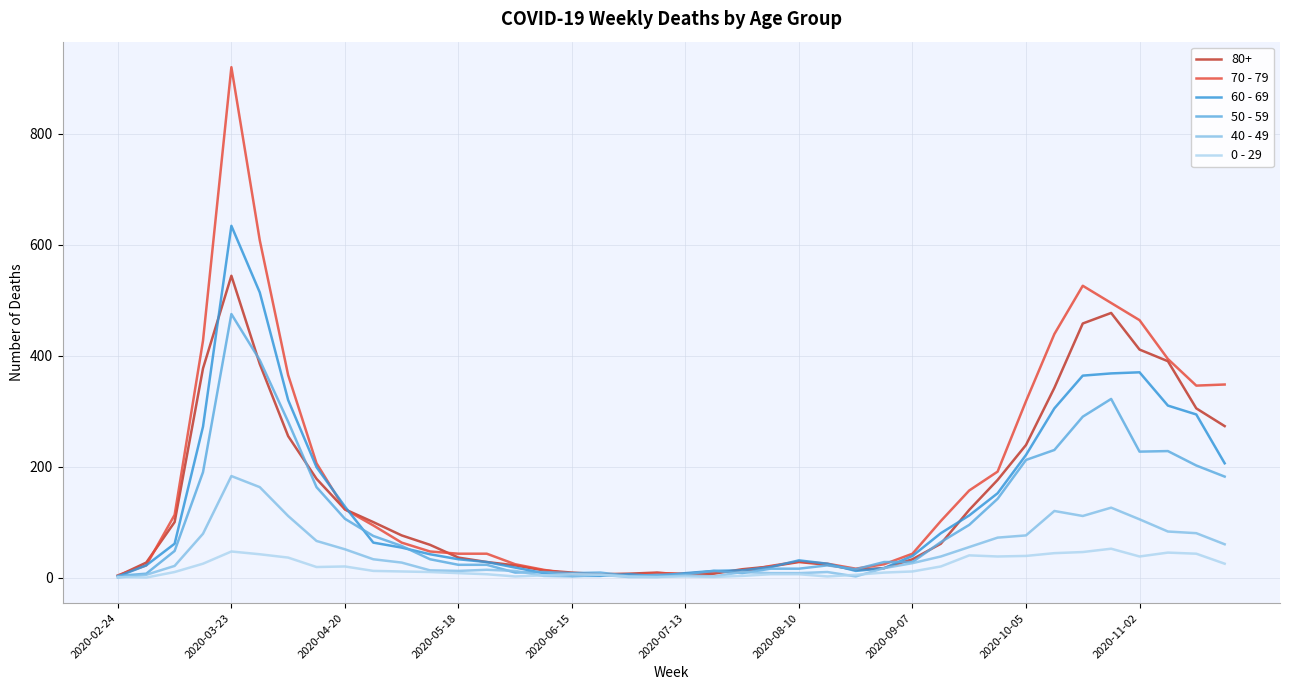

Which series has the widest spread of values?

70 - 79